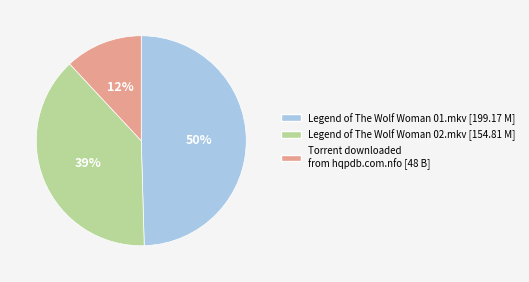

True or false: Legend of The Wolf Woman 02.mkv accounts for 30% of the total.

False